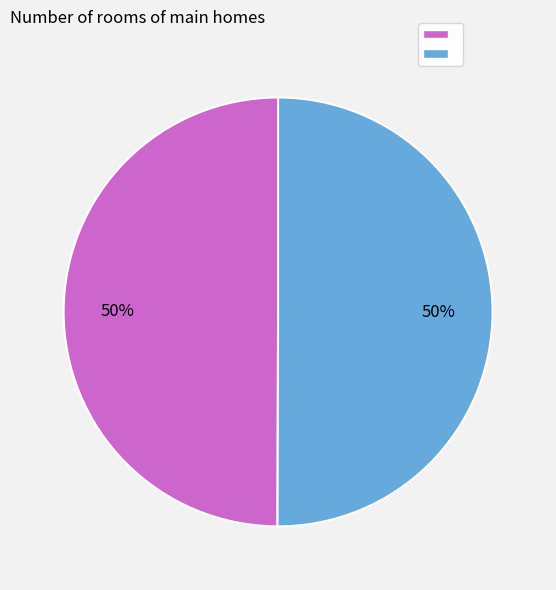

To the nearest percent, what is the average slice percentage?

50%